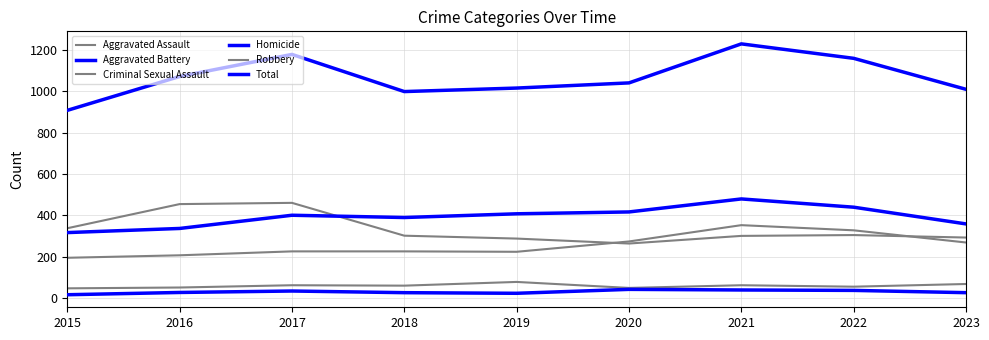

What is the approximate value of Criminal Sexual Assault at 2020?

48